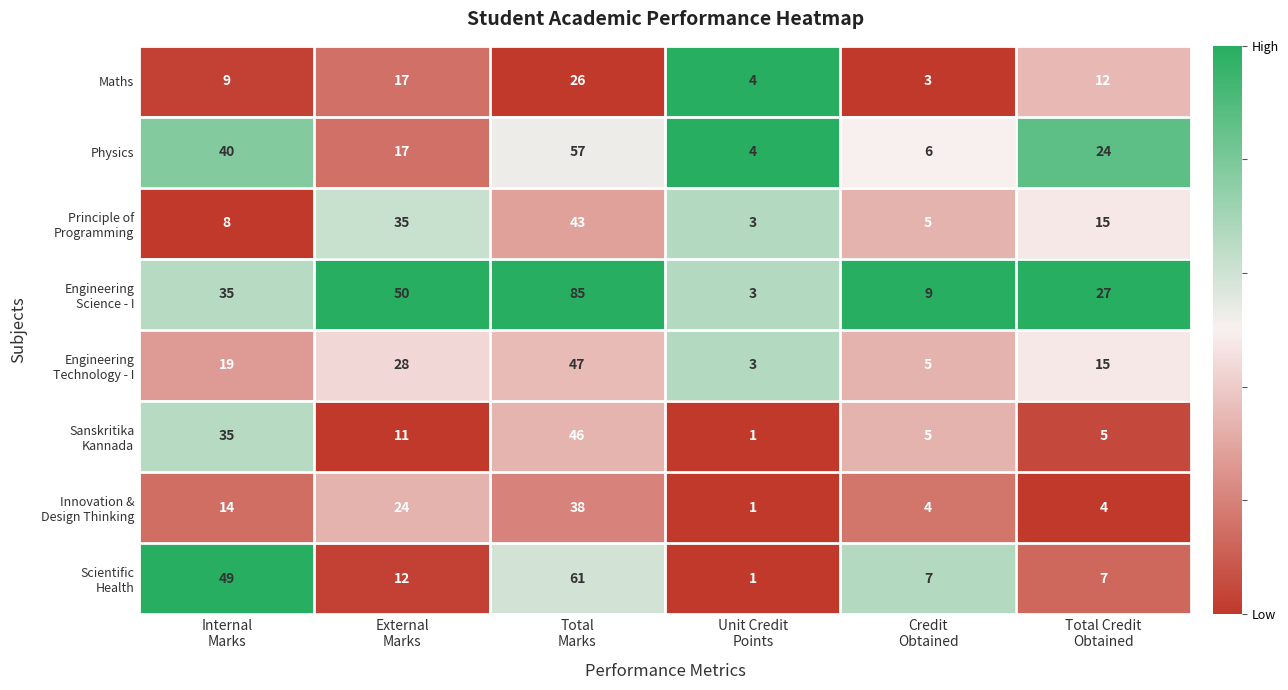

At how many categories does at least one series exceed 10?

4